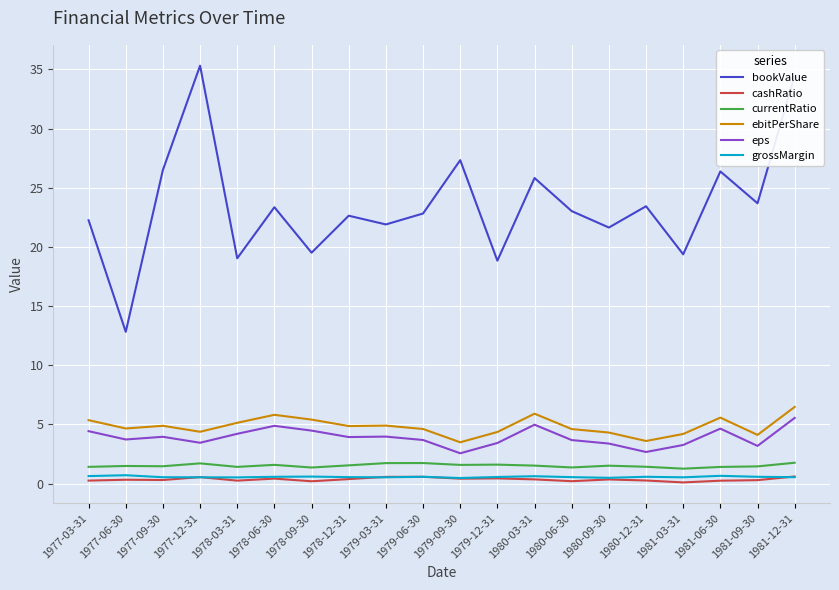

The cashRatio series shows 0.6 at 1981-12-31. True or false?

True